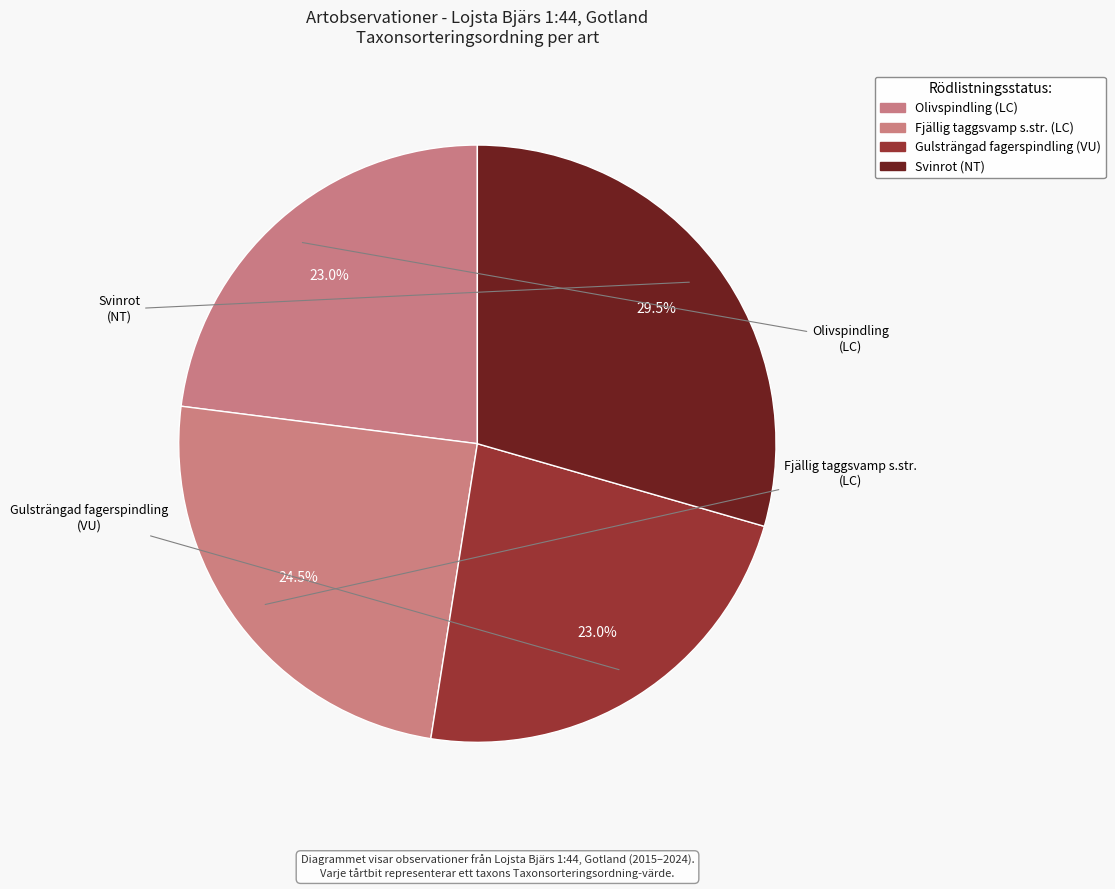

To the nearest percent, what portion does Gulsträngad fagerspindling (VU) represent?

23%